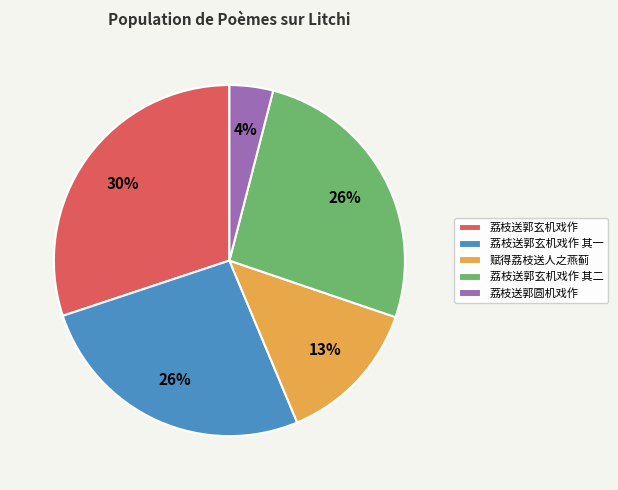

Approximately how many times larger is the value at 荔枝送郭玄机戏作 其二 compared to 荔枝送郭圆机戏作?

6.5